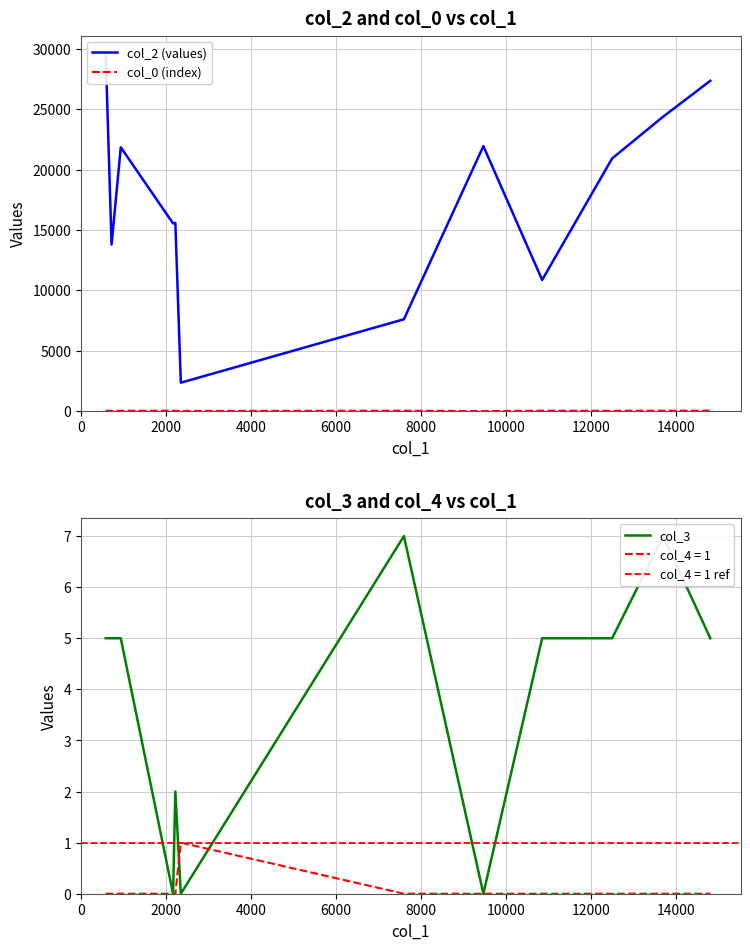

At how many categories does at least one series exceed 23015?

3